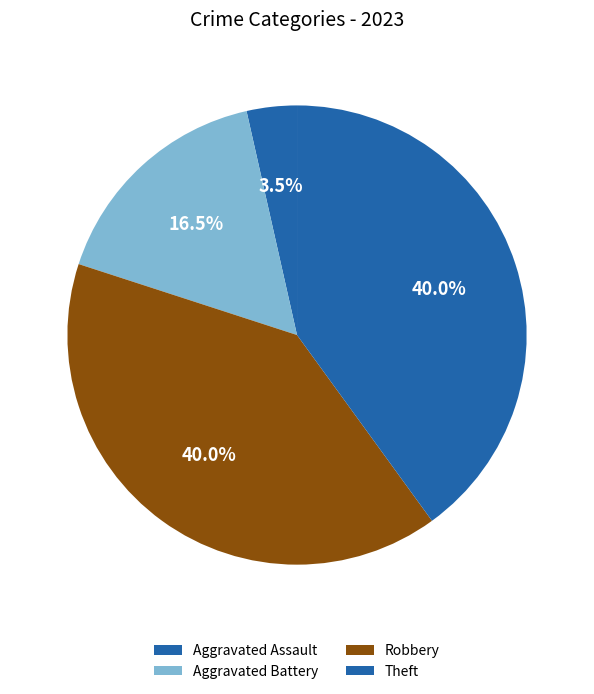

The Robbery slice represents 27% of the pie. True or false?

False